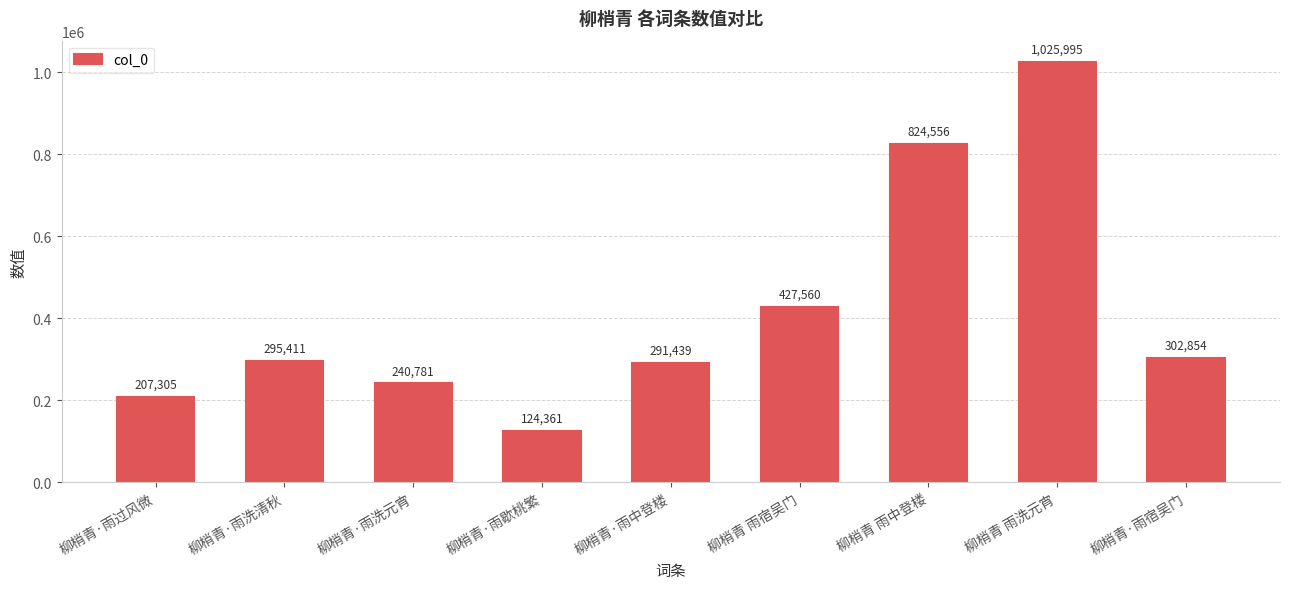

What is the difference between the values at 柳梢青·雨洗元宵 and 柳梢青·雨中登楼?

50658